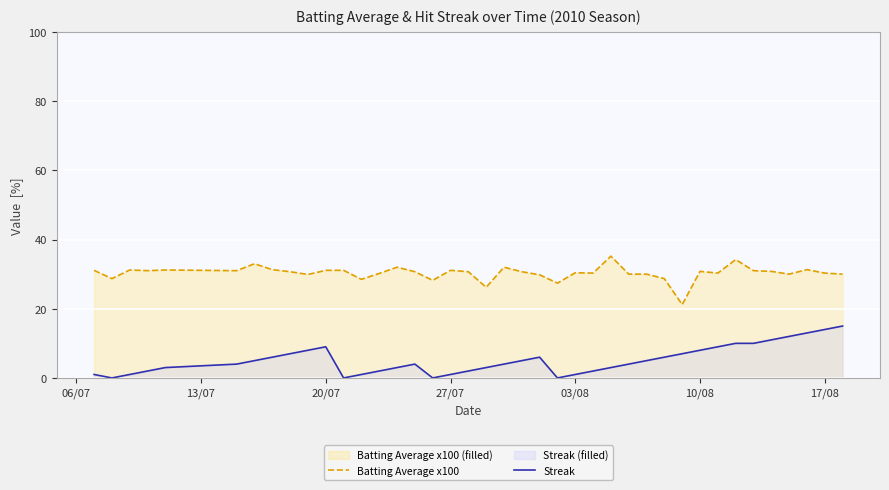

True or false: Batting Average x100 and Streak cross at least once.

False